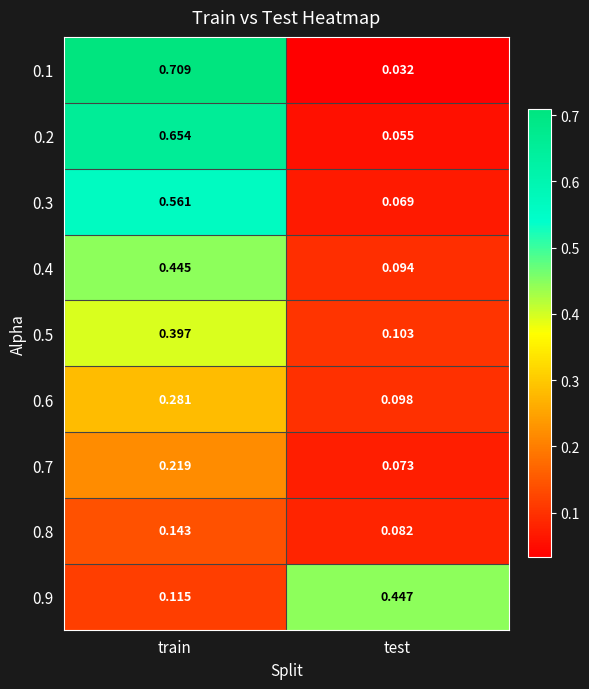

At which category is the sum across all series the highest?

train